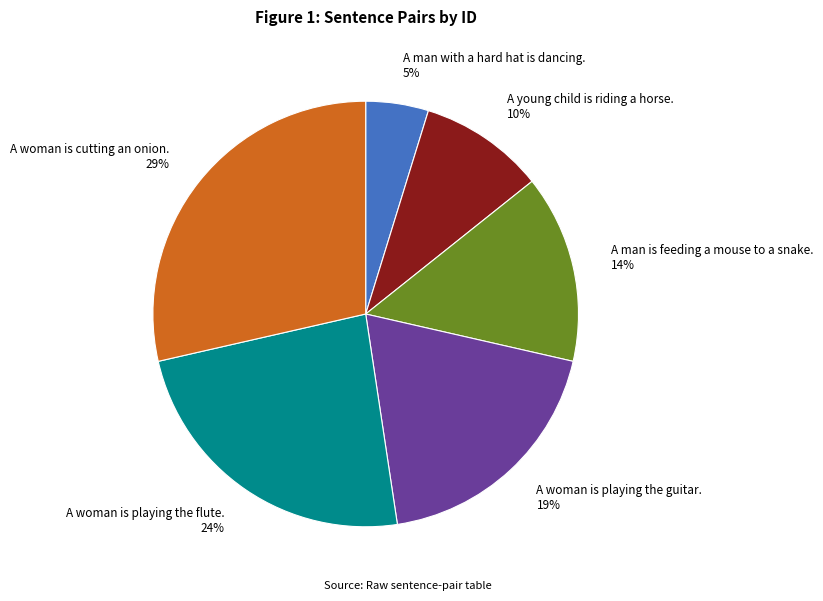

What is the smallest slice in the pie chart?

A man with a hard hat is dancing.